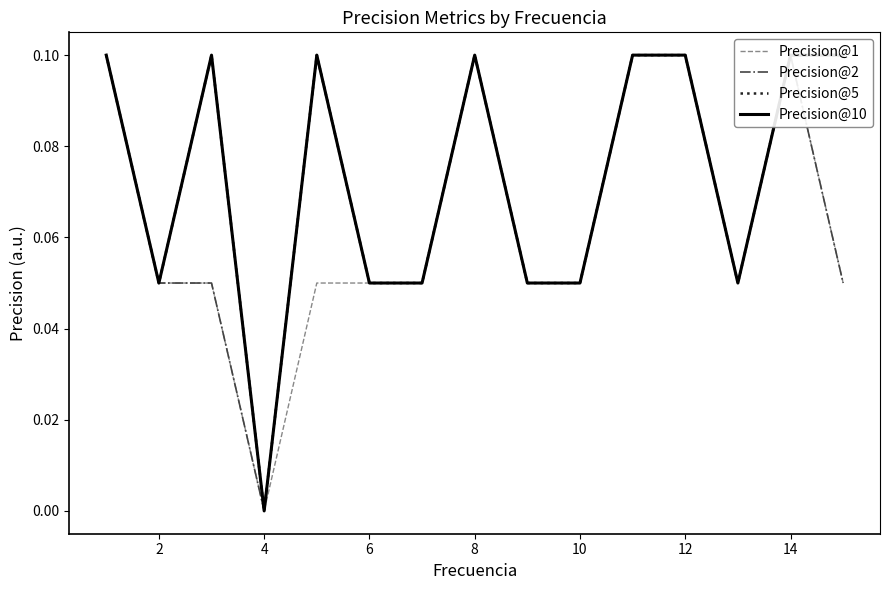

The Precision@10 series shows 0.2 at 8. True or false?

False